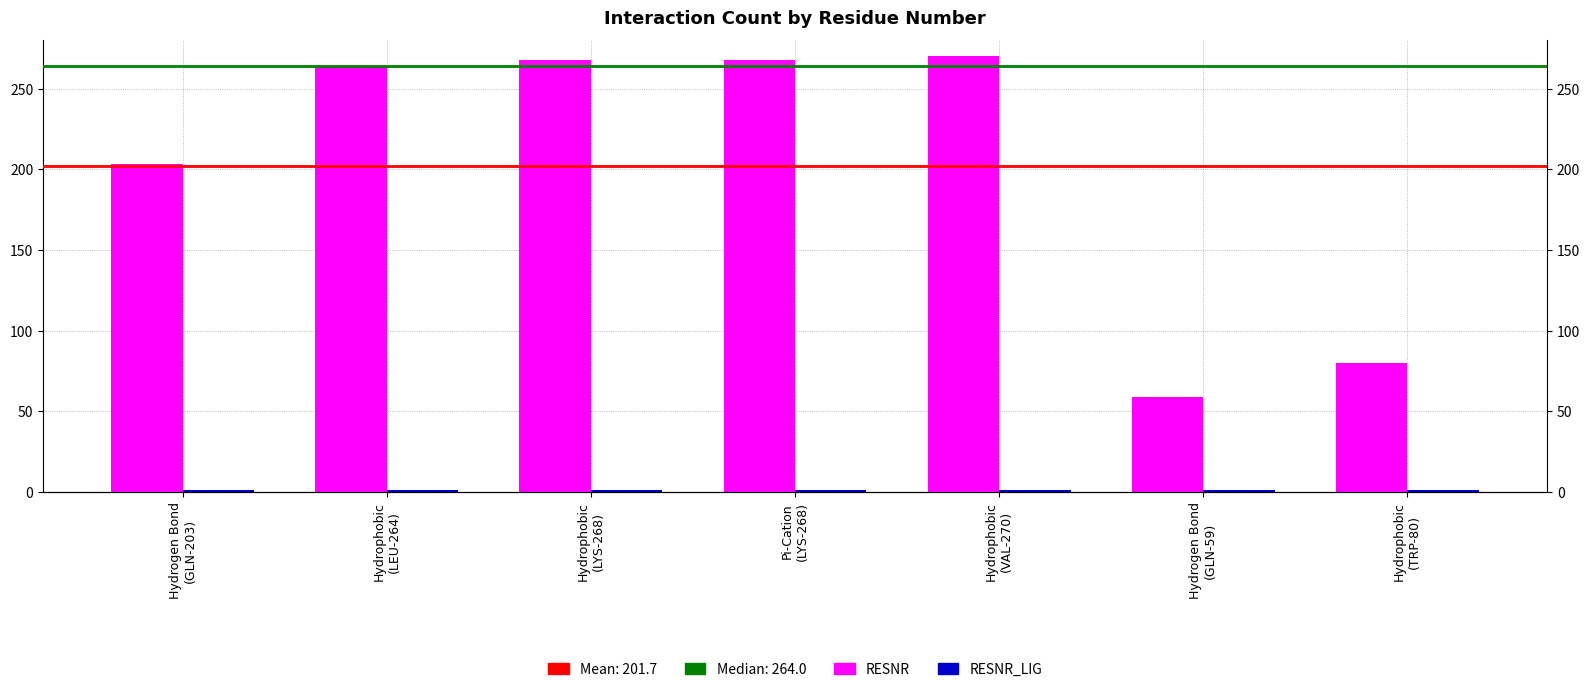

How many values in the RESNR series exceed 264?

3